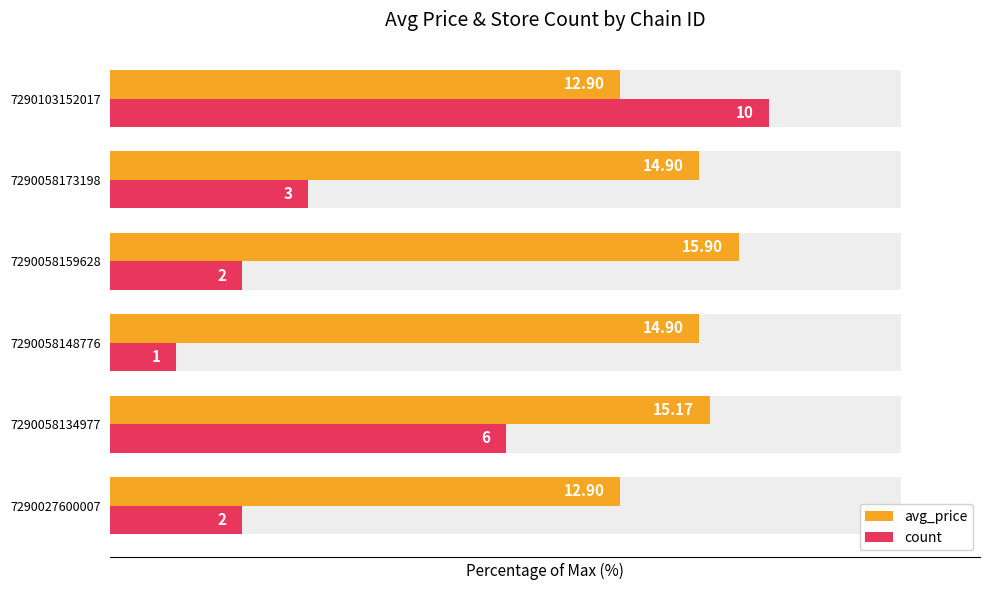

Between 7290058159628 and 7290058148776, which is larger?

7290058159628